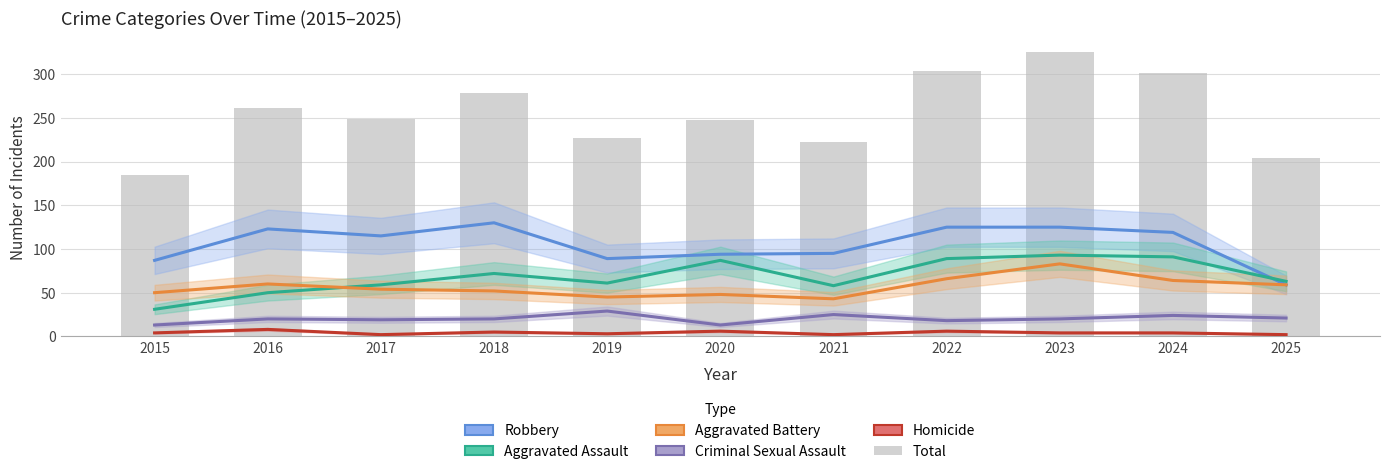

At which label does Homicide reach its peak?

2016